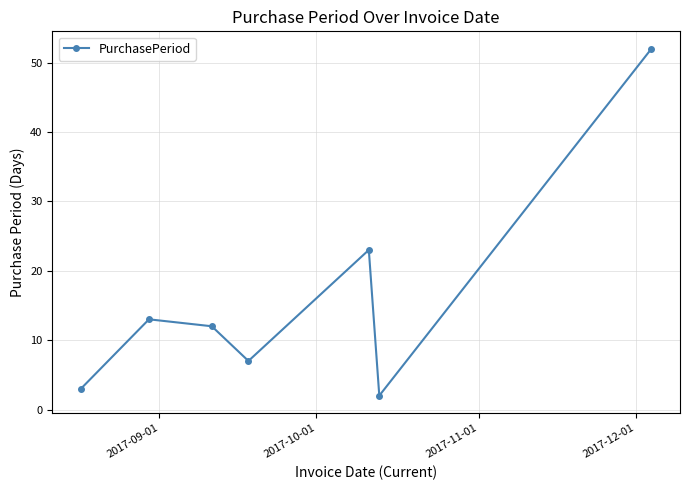

What is the difference between the second highest and minimum values?

21